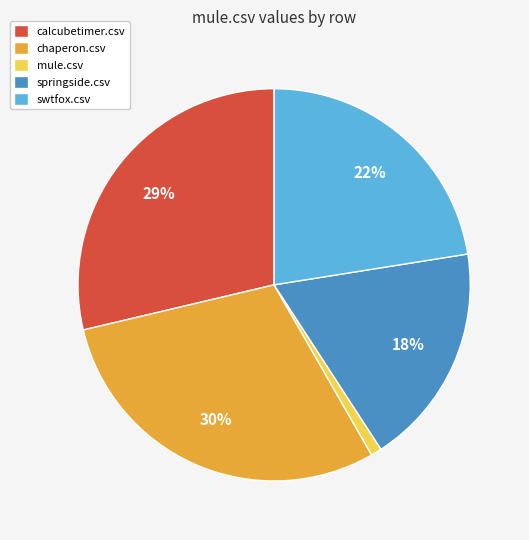

What is the smallest slice in the pie chart?

mule.csv